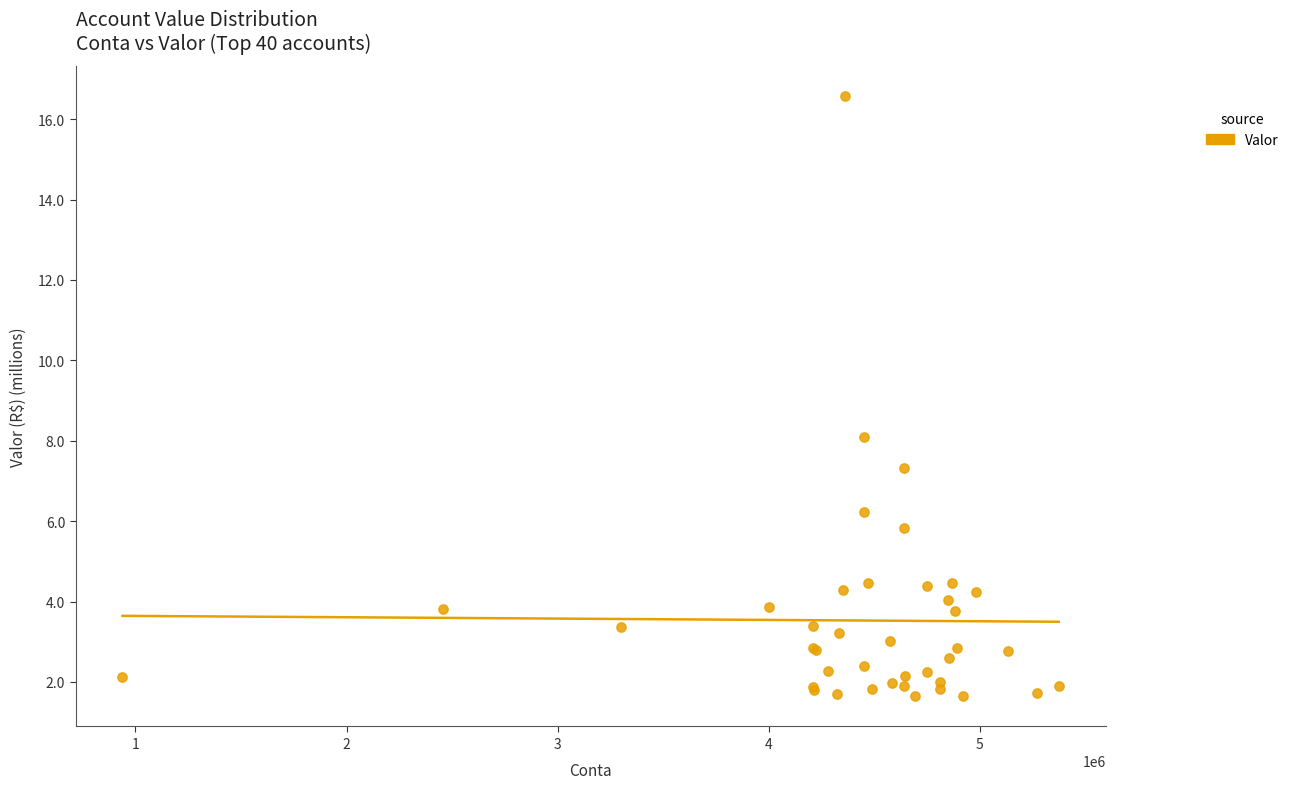

What Y value in the scatter plot is closest to 9?

8.1